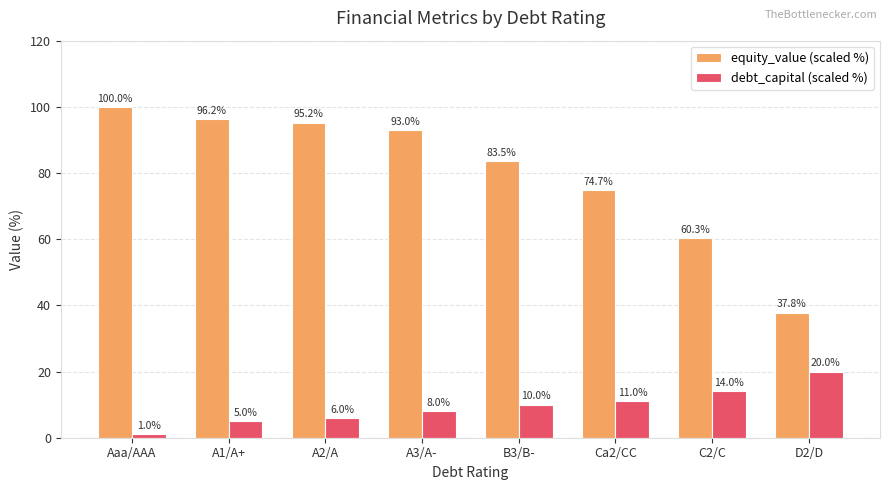

Are the bars grouped side by side (vs. stacked)?

Yes